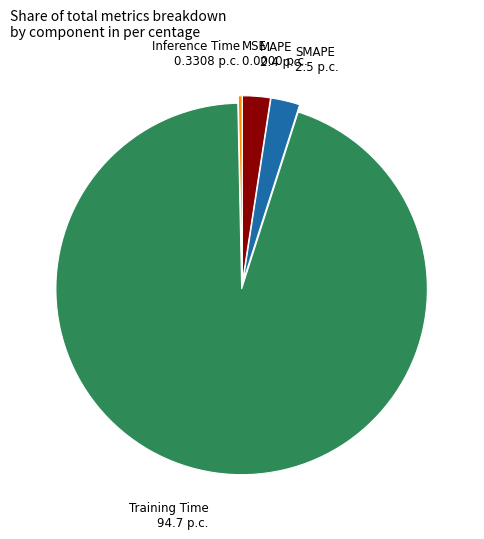

True or false: MAPE accounts for 2% of the total.

True